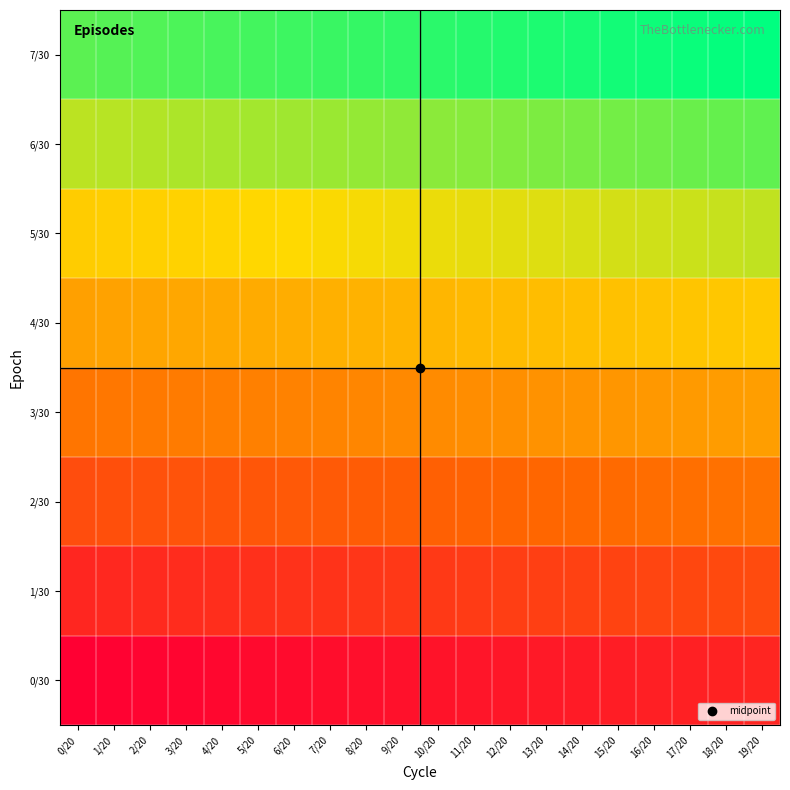

Which has a higher value, 15/20 or 8/20?

15/20